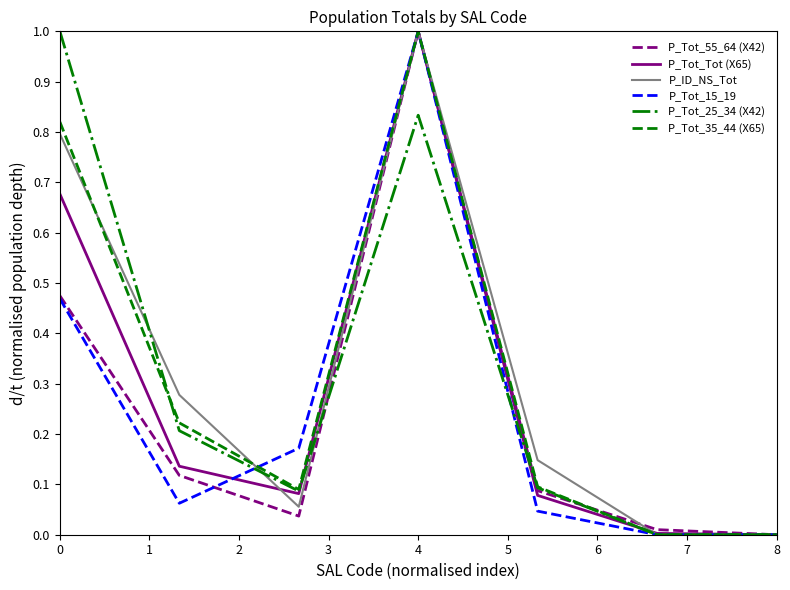

What is the highest value of the P_Tot_55_64 (X42) series?

1.0